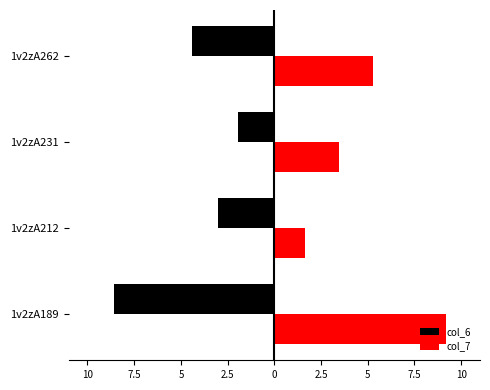

What are all the series names shown in the legend?

col_6, col_7